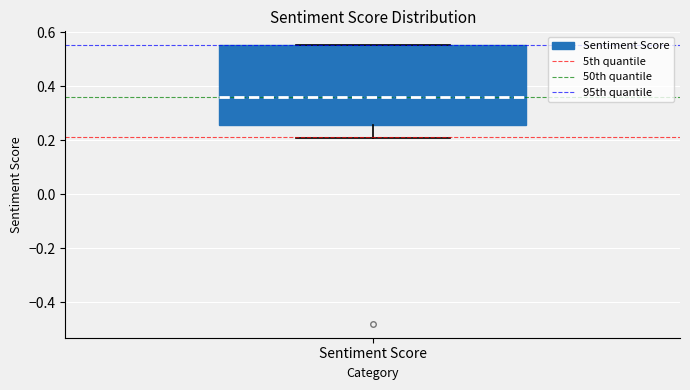

Read this box plot against the y-axis: the position of the median line, the range covered by the box, and the ends of both whiskers. The values are not printed on the chart, so give them approximately, as read against the axis.

median 0.36, box 0.26 to 0.56, whiskers 0.20 to 0.56